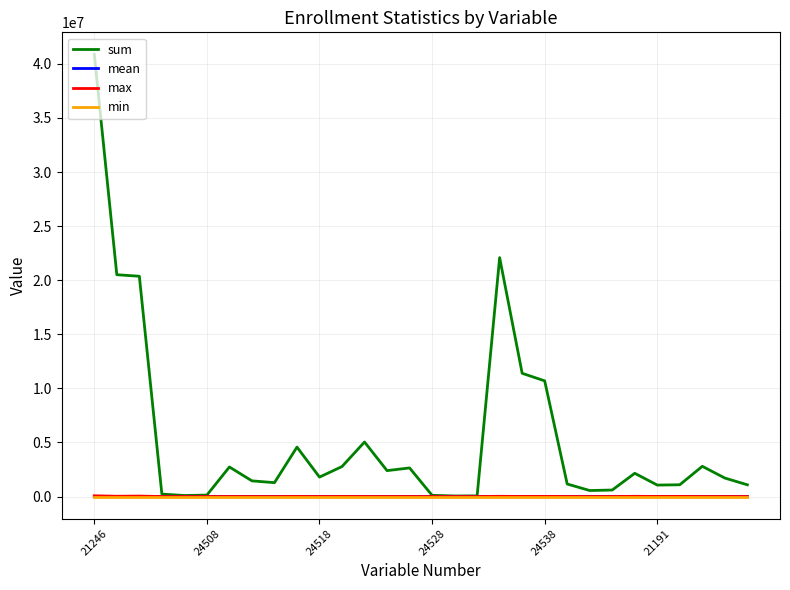

What is the greatest value displayed?

40869548.0